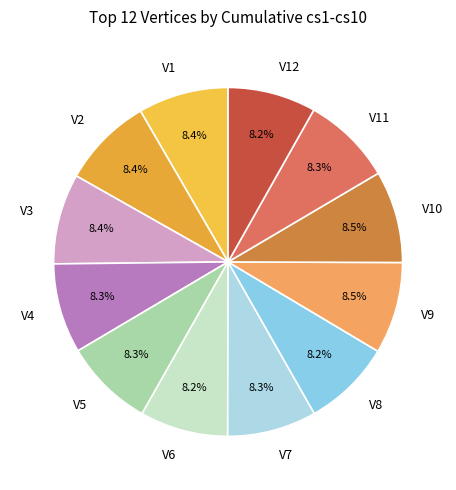

Do V4 and V11 together represent more than half of the pie?

No